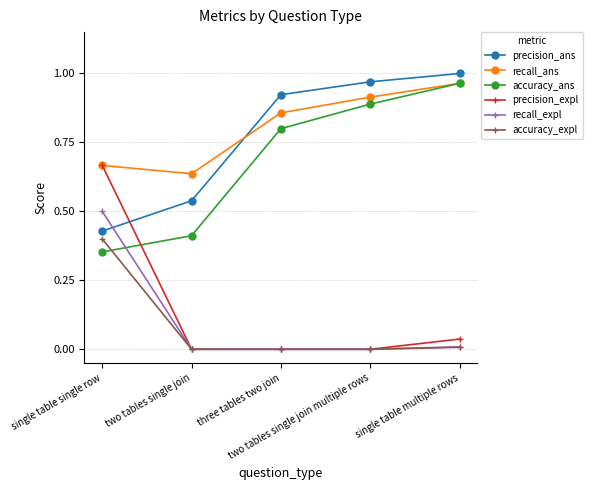

What position from the right is two tables single join?

4